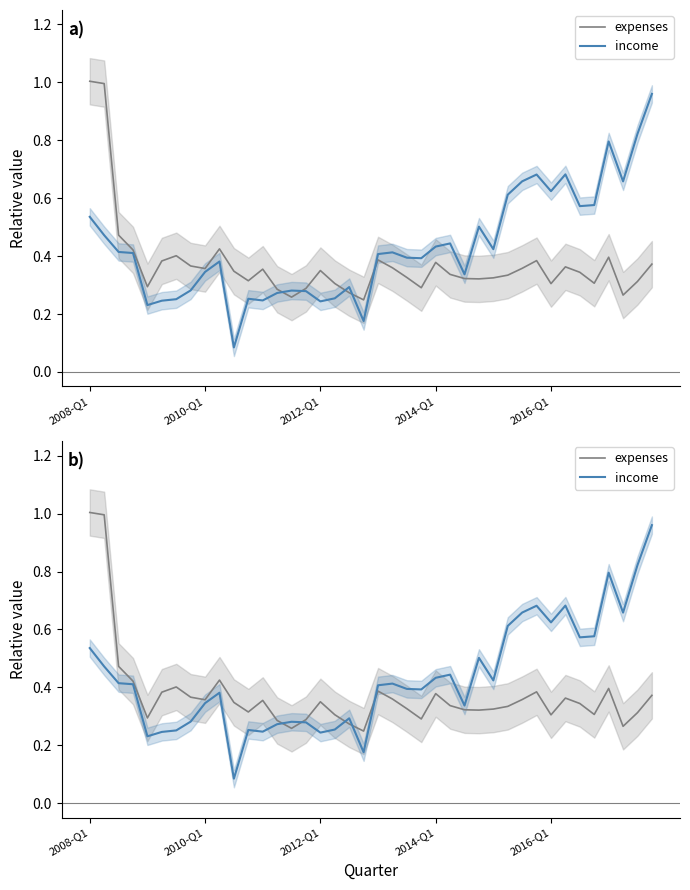

What is the lowest value of the expenses series?

0.2